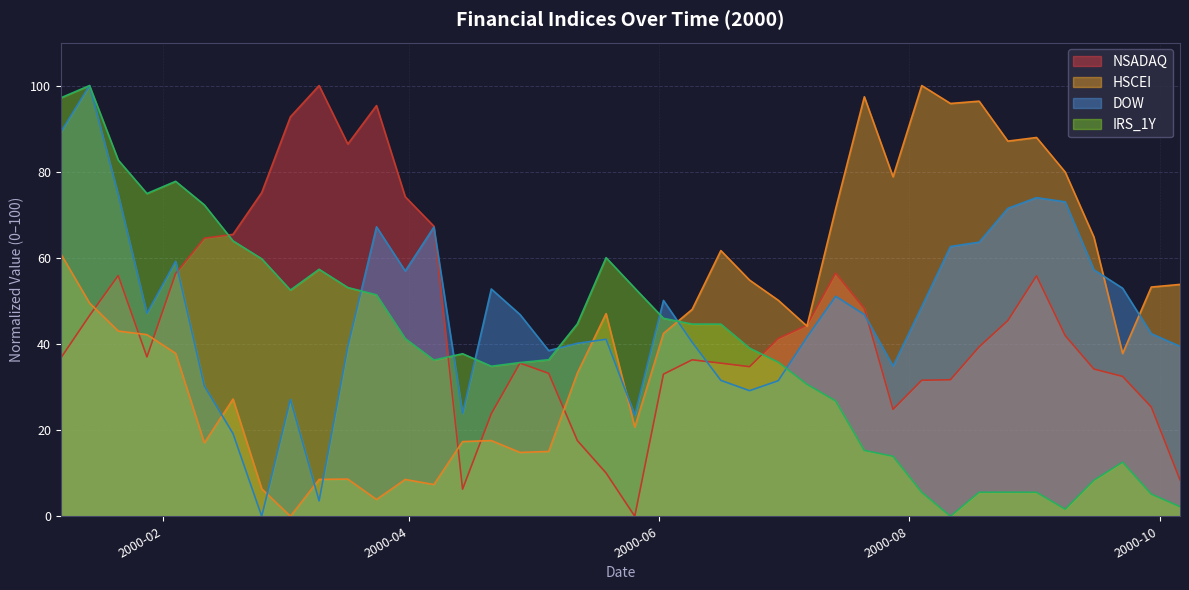

Reading left to right, what are all the values shown in this chart?

NSADAQ: 2000-01-07=36.8	2000-01-14=46.6	2000-01-21=55.9	2000-01-28=37.0	2000-02-04=56.4	2000-02-11=64.6	2000-02-18=65.5	2000-02-25=75.1	2000-03-03=92.7	2000-03-10=100.0	2000-03-17=86.4	2000-03-24=95.4	2000-03-31=74.2	2000-04-07=67.3	2000-04-14=6.3	2000-04-21=23.8	2000-04-28=35.6	2000-05-05=33.2	2000-05-12=17.6	2000-05-19=10.1	2000-05-26=0.0	2000-06-02=33.0	2000-06-09=36.3	2000-06-16=35.6	2000-06-23=34.7	2000-06-30=41.3	2000-07-07=44.4	2000-07-14=56.5	2000-07-21=48.2	2000-07-28=24.8	2000-08-04=31.6	2000-08-11=31.7	2000-08-18=39.3	2000-08-25=45.4	2000-09-01=55.8	2000-09-08=41.9	2000-09-15=34.2	2000-09-22=32.5	2000-09-29=25.4	2000-10-06=8.5
HSCEI: 2000-01-07=60.9	2000-01-14=49.5	2000-01-21=43.0	2000-01-28=42.2	2000-02-04=37.8	2000-02-11=17.0	2000-02-18=27.2	2000-02-25=6.4	2000-03-03=0.0	2000-03-10=8.6	2000-03-17=8.6	2000-03-24=3.9	2000-03-31=8.5	2000-04-07=7.4	2000-04-14=17.3	2000-04-21=17.6	2000-04-28=14.8	2000-05-05=15.0	2000-05-12=33.3	2000-05-19=47.1	2000-05-26=20.7	2000-06-02=42.5	2000-06-09=48.0	2000-06-16=61.7	2000-06-23=54.8	2000-06-30=50.2	2000-07-07=44.2	2000-07-14=71.4	2000-07-21=97.4	2000-07-28=78.8	2000-08-04=100.0	2000-08-11=95.8	2000-08-18=96.4	2000-08-25=87.1	2000-09-01=87.9	2000-09-08=79.9	2000-09-15=64.8	2000-09-22=37.8	2000-09-29=53.2	2000-10-06=53.8
DOW: 2000-01-07=89.2	2000-01-14=100.0	2000-01-21=74.7	2000-01-28=47.1	2000-02-04=59.2	2000-02-11=30.3	2000-02-18=19.2	2000-02-25=0.0	2000-03-03=27.1	2000-03-10=3.6	2000-03-17=39.4	2000-03-24=67.2	2000-03-31=57.0	2000-04-07=67.1	2000-04-14=23.8	2000-04-21=52.8	2000-04-28=46.8	2000-05-05=38.5	2000-05-12=40.2	2000-05-19=41.1	2000-05-26=23.5	2000-06-02=50.1	2000-06-09=40.4	2000-06-16=31.6	2000-06-23=29.2	2000-06-30=31.5	2000-07-07=41.6	2000-07-14=51.1	2000-07-21=46.8	2000-07-28=34.9	2000-08-04=48.7	2000-08-11=62.6	2000-08-18=63.6	2000-08-25=71.5	2000-09-01=74.0	2000-09-08=73.0	2000-09-15=57.2	2000-09-22=52.9	2000-09-29=42.4	2000-10-06=39.5
IRS_1Y: 2000-01-07=97.2	2000-01-14=100.0	2000-01-21=82.7	2000-01-28=74.9	2000-02-04=77.8	2000-02-11=72.3	2000-02-18=63.9	2000-02-25=59.8	2000-03-03=52.5	2000-03-10=57.3	2000-03-17=53.1	2000-03-24=51.4	2000-03-31=41.3	2000-04-07=36.3	2000-04-14=37.7	2000-04-21=34.8	2000-04-28=35.7	2000-05-05=36.3	2000-05-12=44.7	2000-05-19=60.0	2000-05-26=53.0	2000-06-02=46.0	2000-06-09=44.6	2000-06-16=44.6	2000-06-23=39.0	2000-06-30=35.8	2000-07-07=30.6	2000-07-14=26.8	2000-07-21=15.3	2000-07-28=13.9	2000-08-04=5.6	2000-08-11=0.0	2000-08-18=5.6	2000-08-25=5.6	2000-09-01=5.6	2000-09-08=1.6	2000-09-15=8.4	2000-09-22=12.6	2000-09-29=5.2	2000-10-06=2.2